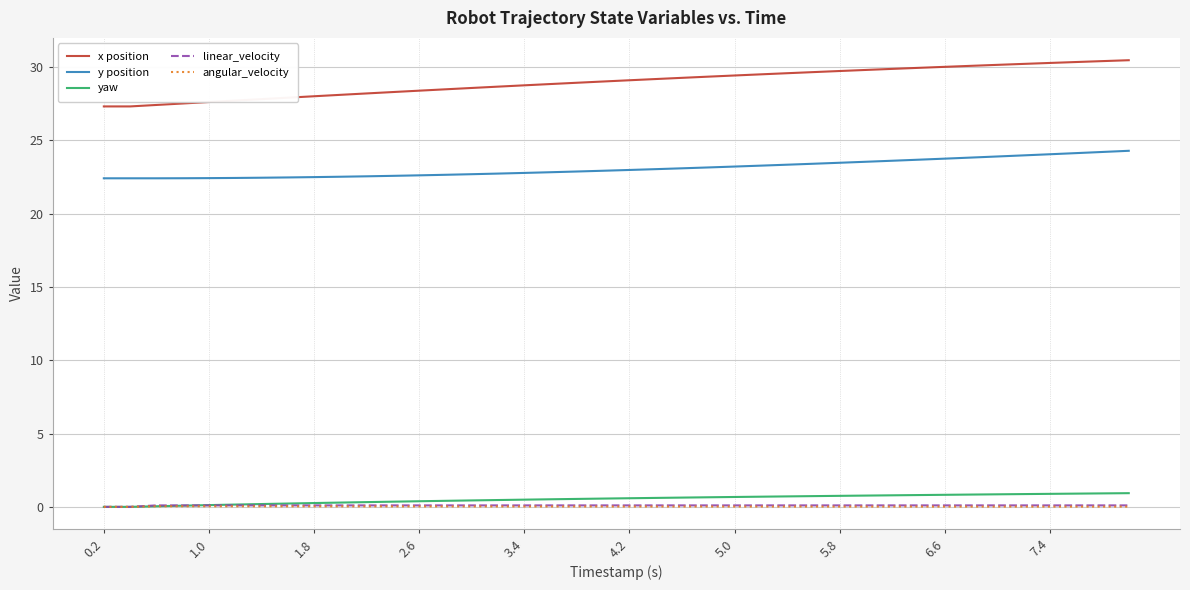

What is the maximum value shown in the chart?

30.5